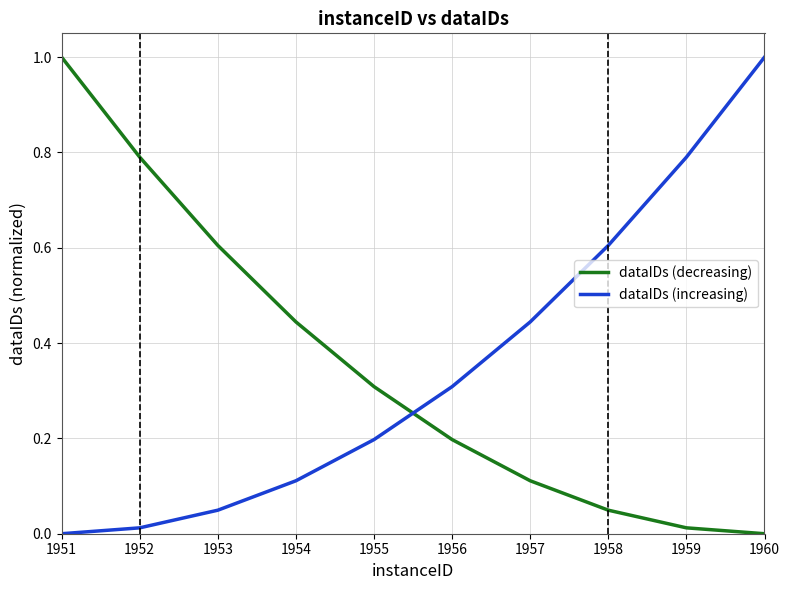

Is this an area chart (filled region under the line)?

No